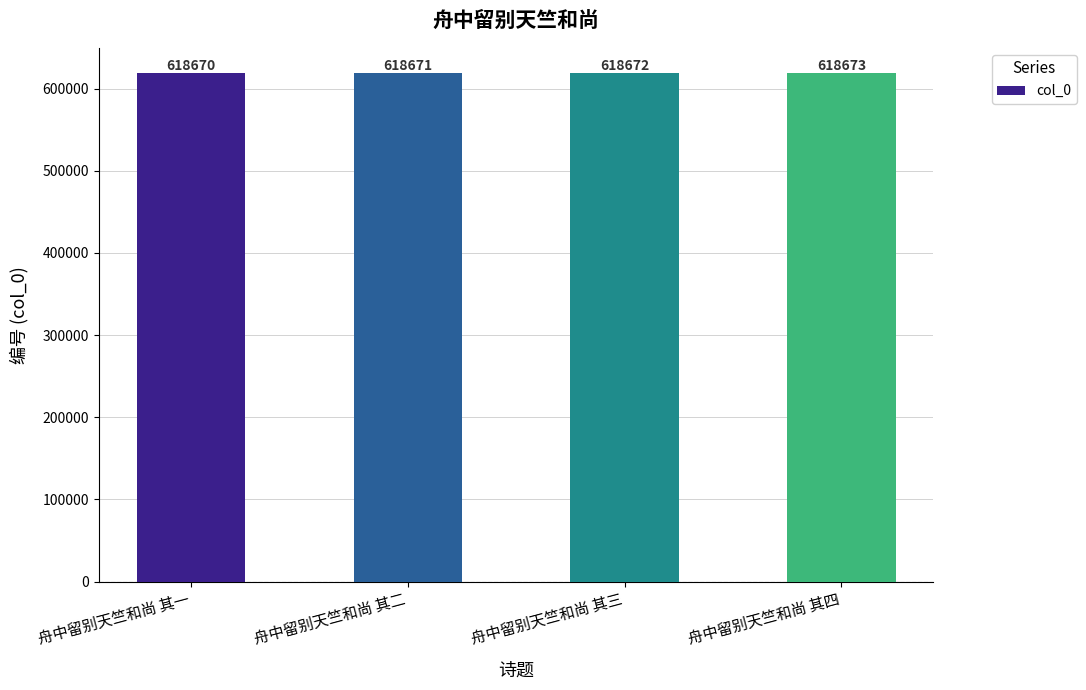

How many values are between 618671 and 618673?

3